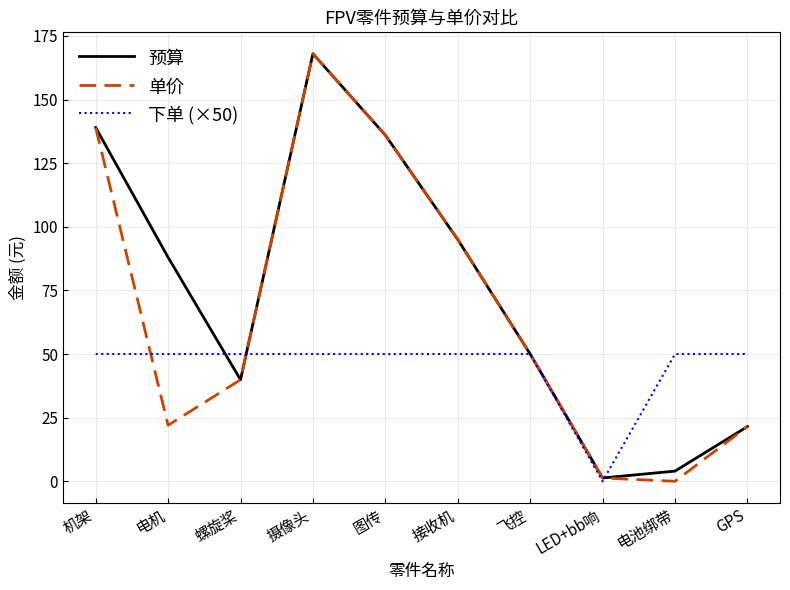

Is the value of 单价 at 电机 greater than the value of 预算 at 电机?

No